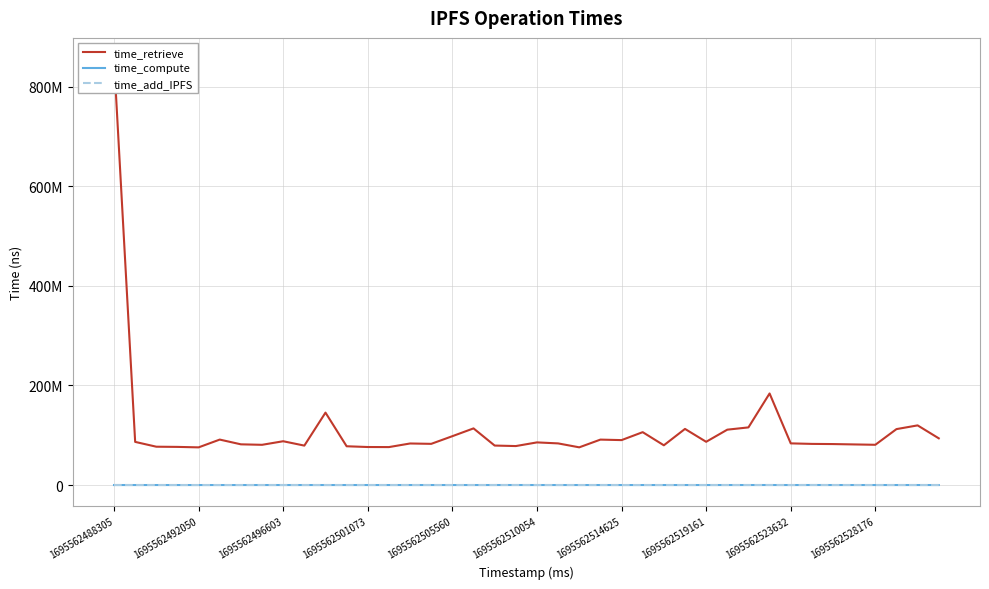

True or false: time_retrieve has more than 2 points higher than both neighbors.

True